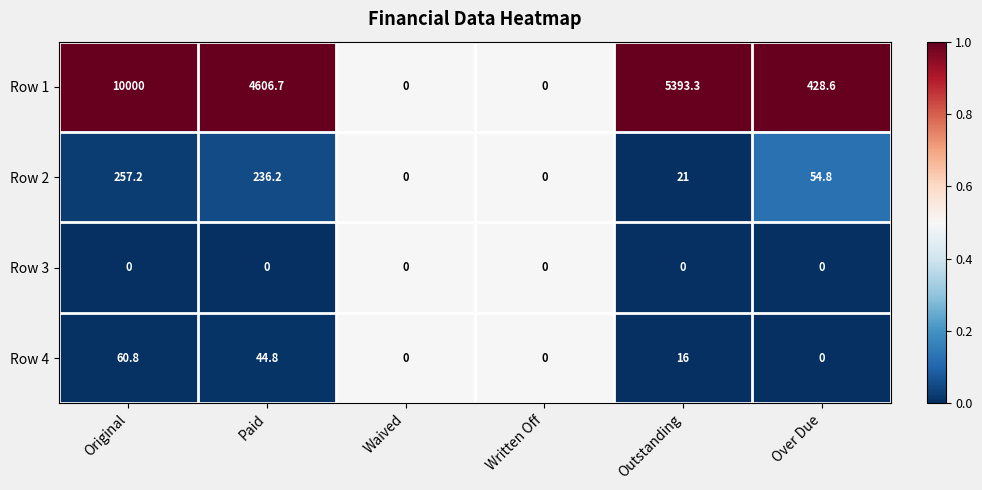

How many series are shown in this chart?

4